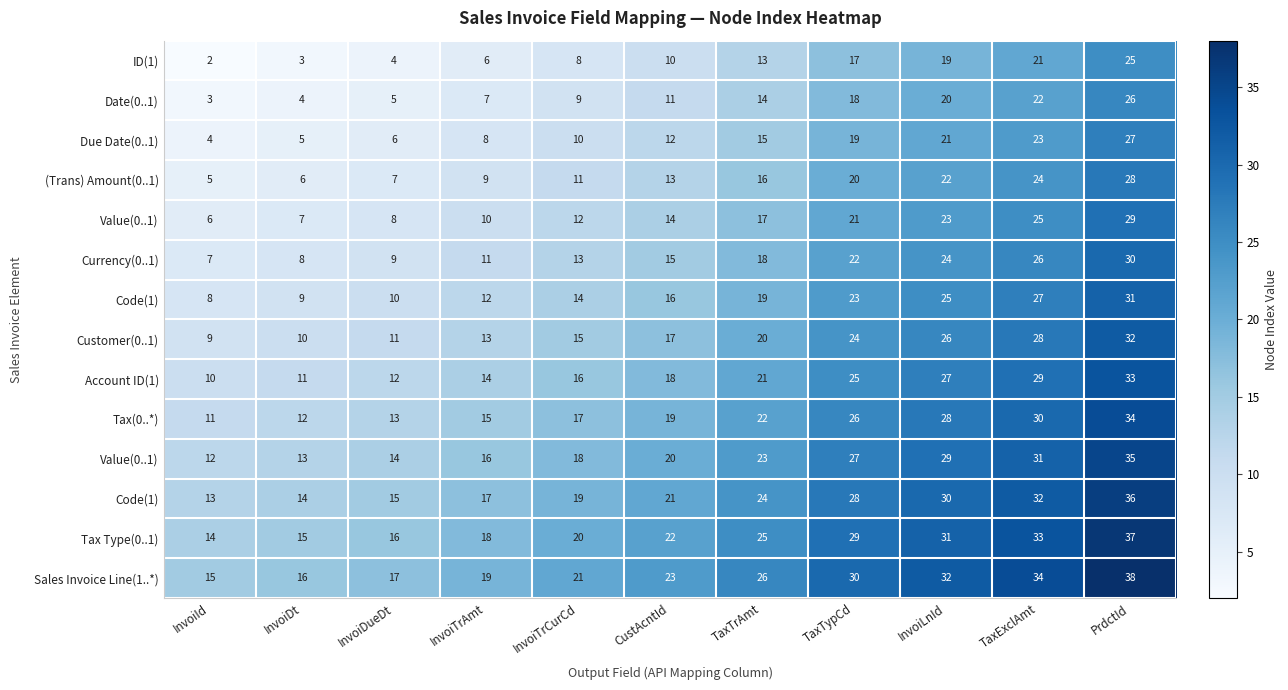

Which label corresponds to the largest value in the chart?

PrdctId